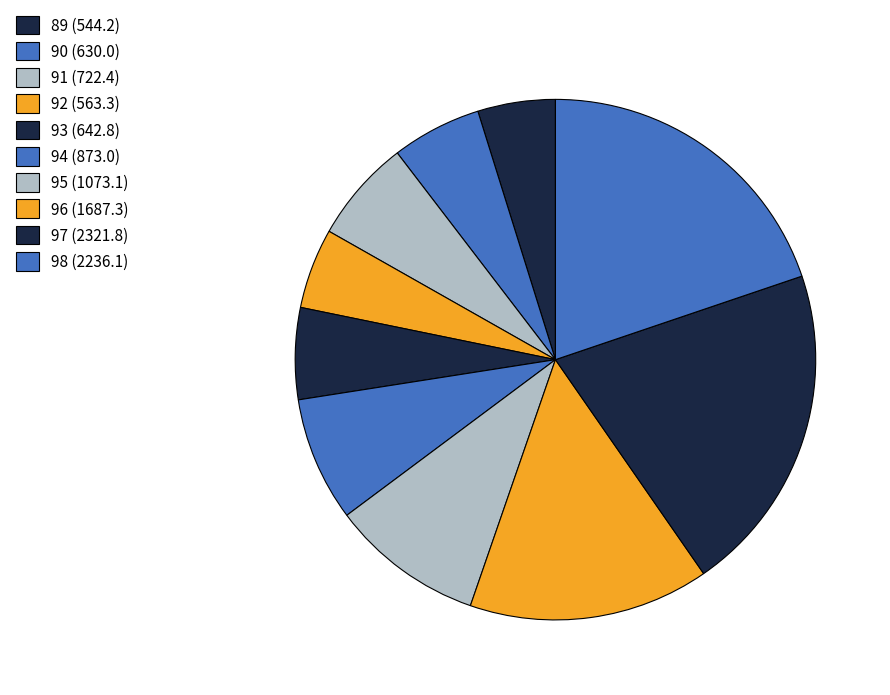

Is 95 the majority of the pie?

No